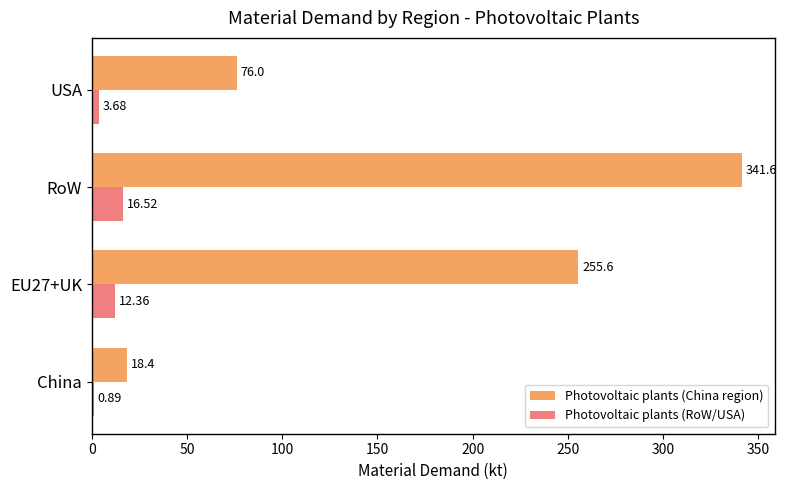

Which series has the largest total across all categories?

Photovoltaic plants (China region)